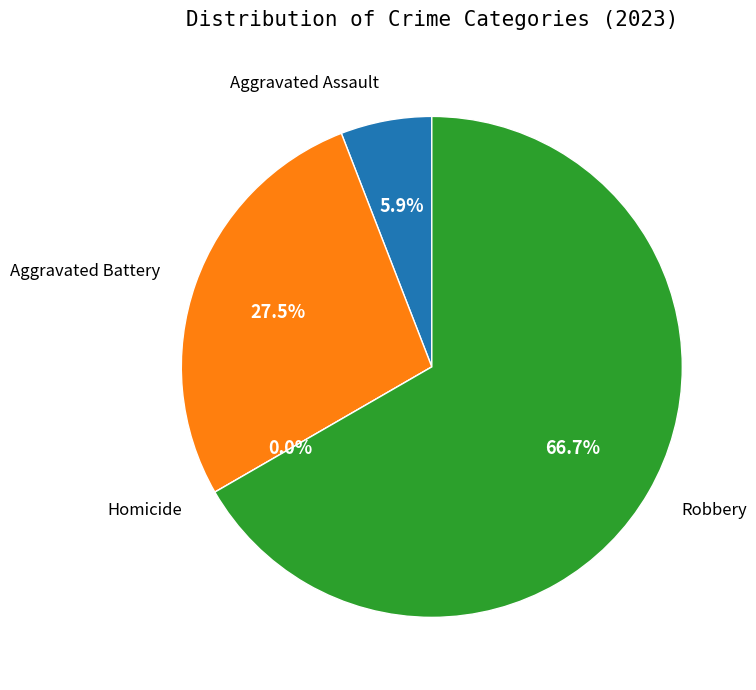

Does Robbery represent more than half of the total?

Yes